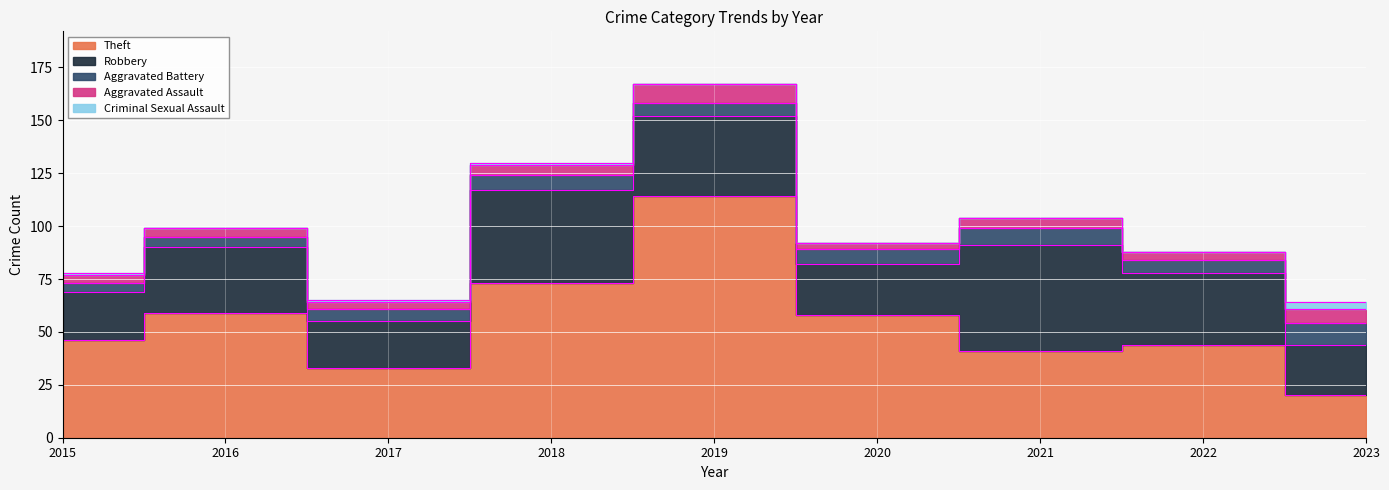

Where is the first local maximum for Aggravated Assault?

2019